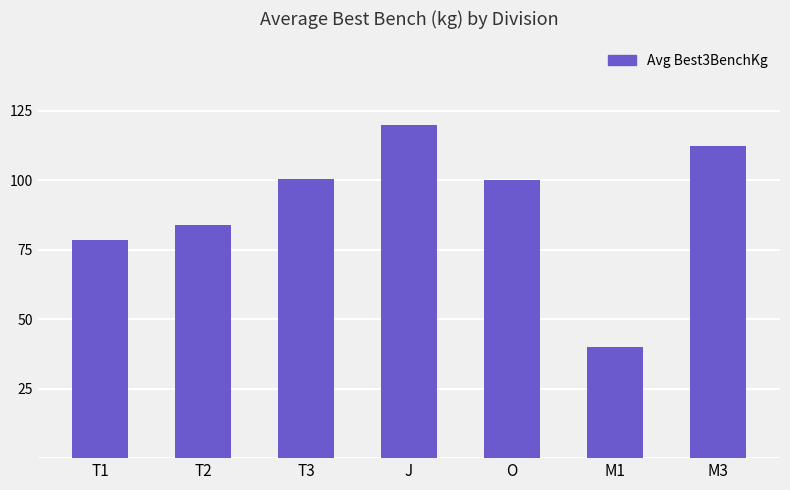

Is it true that the value at O is 100.1?

True